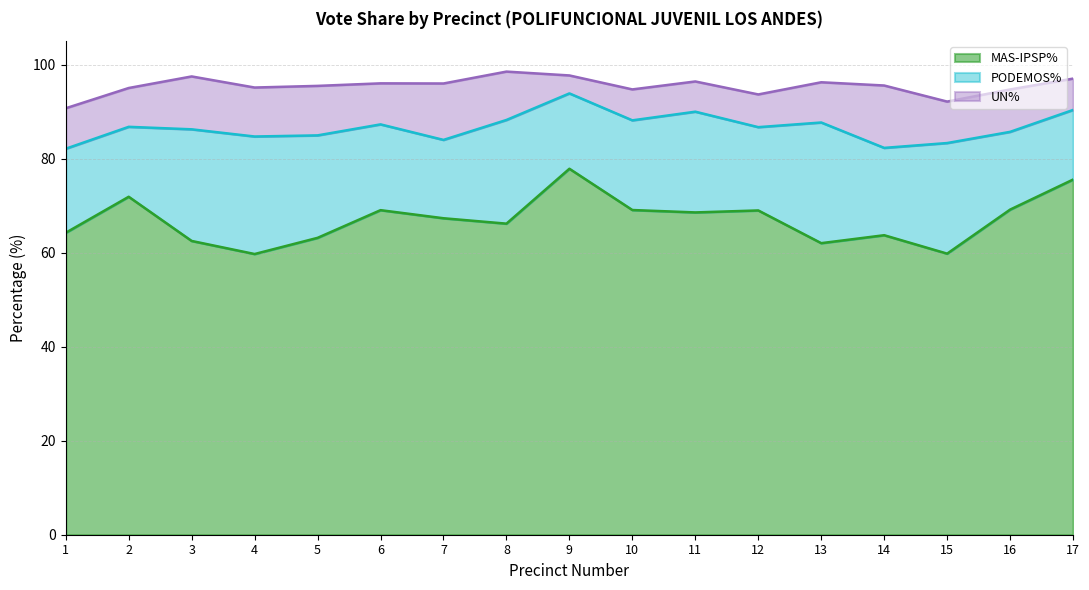

Between 3 and 10, which is larger?

10